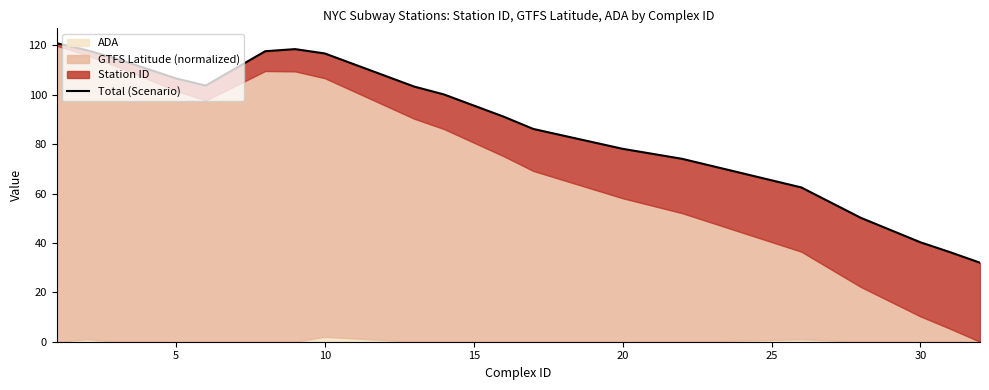

Between 25 and 30, which is larger?

30